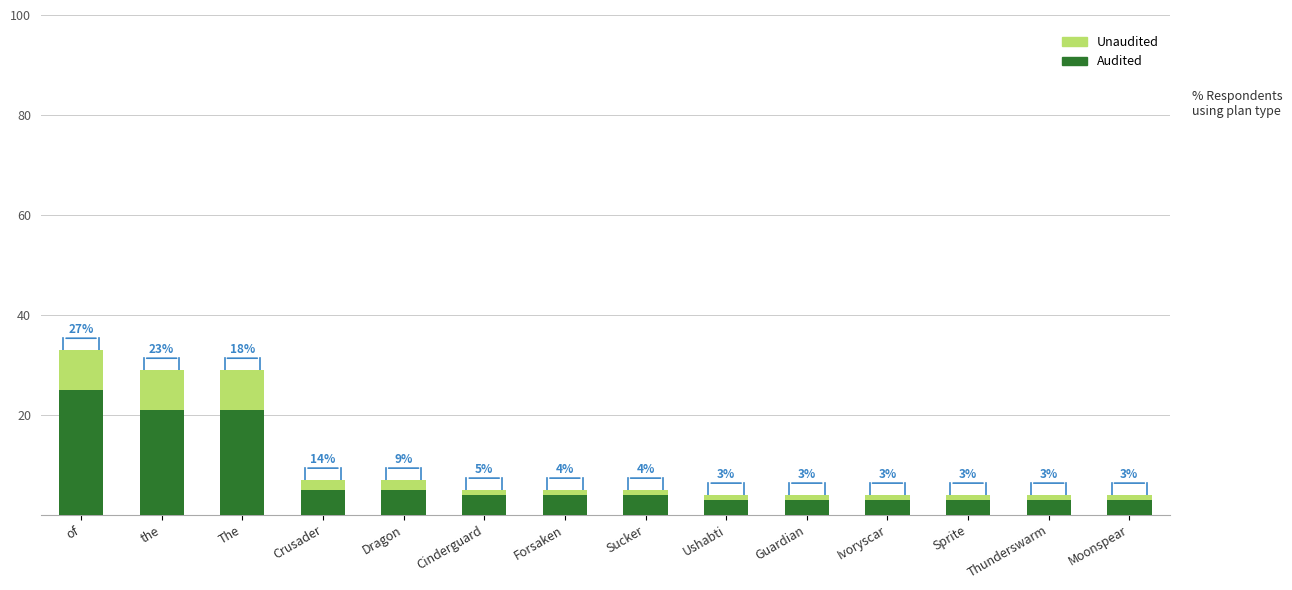

What is the minimum value for Audited?

3